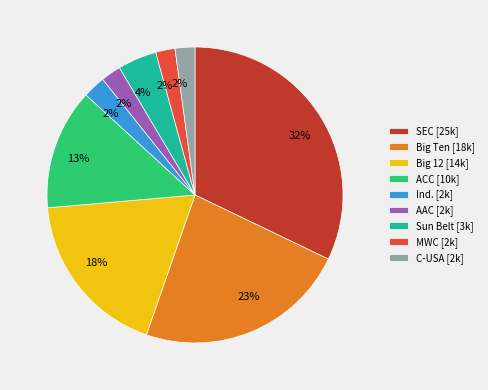

Between AAC and Big 12, which is larger?

Big 12